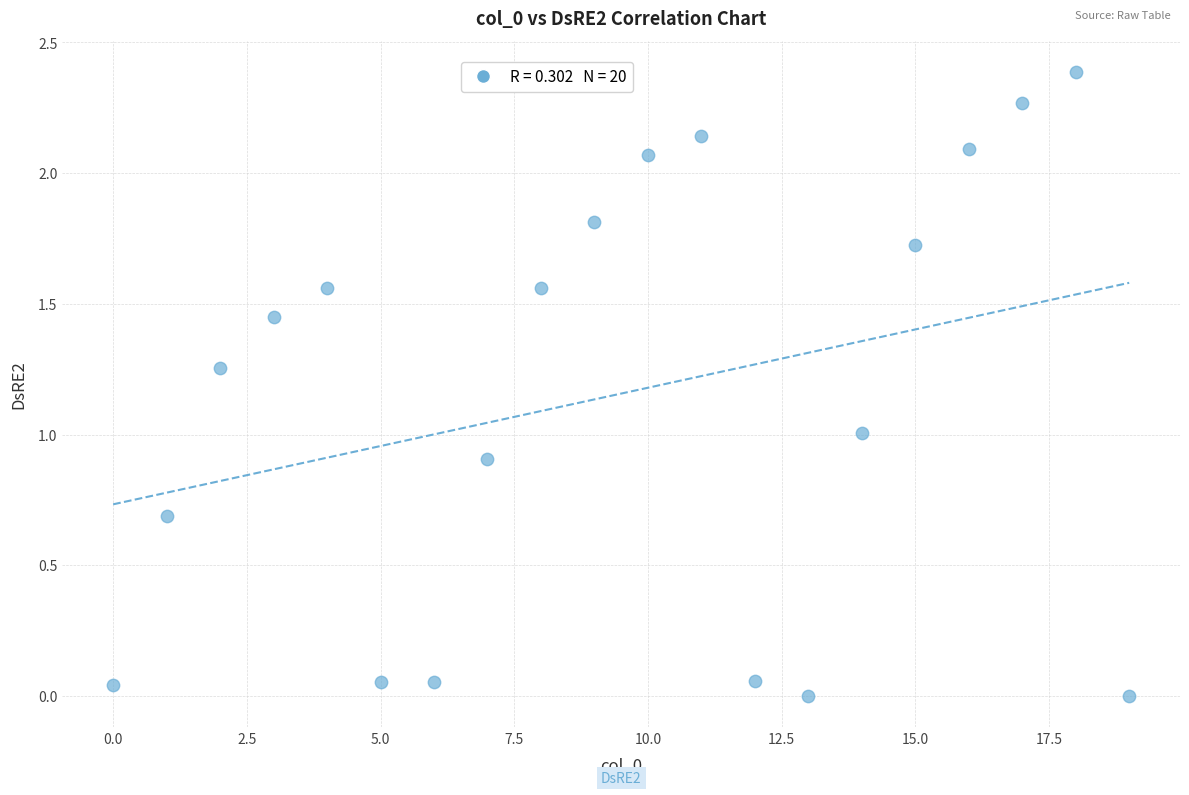

What is the range of Y values (max minus min)?

2.4